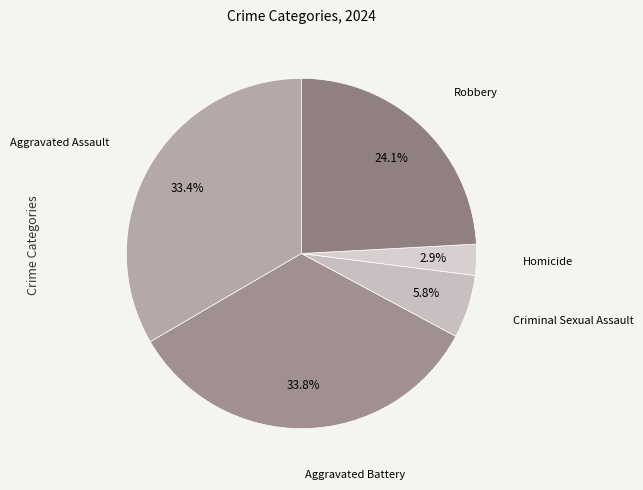

To the nearest percent, what is the average slice percentage?

20%